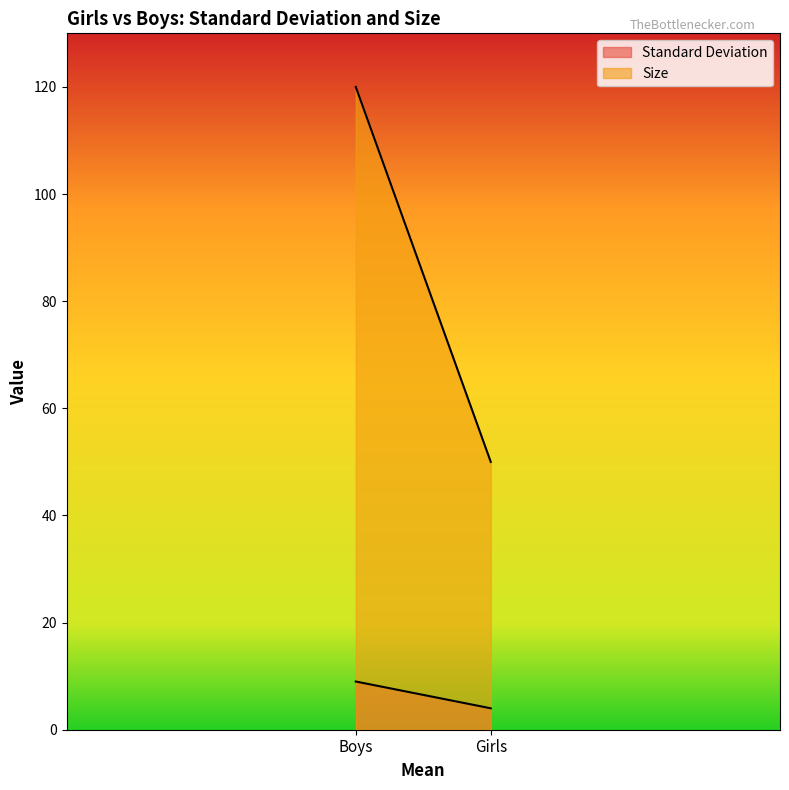

Reading left to right, transcribe all the data shown in this chart.

Standard Deviation: Boys=9	Girls=4
Size: Boys=120	Girls=50